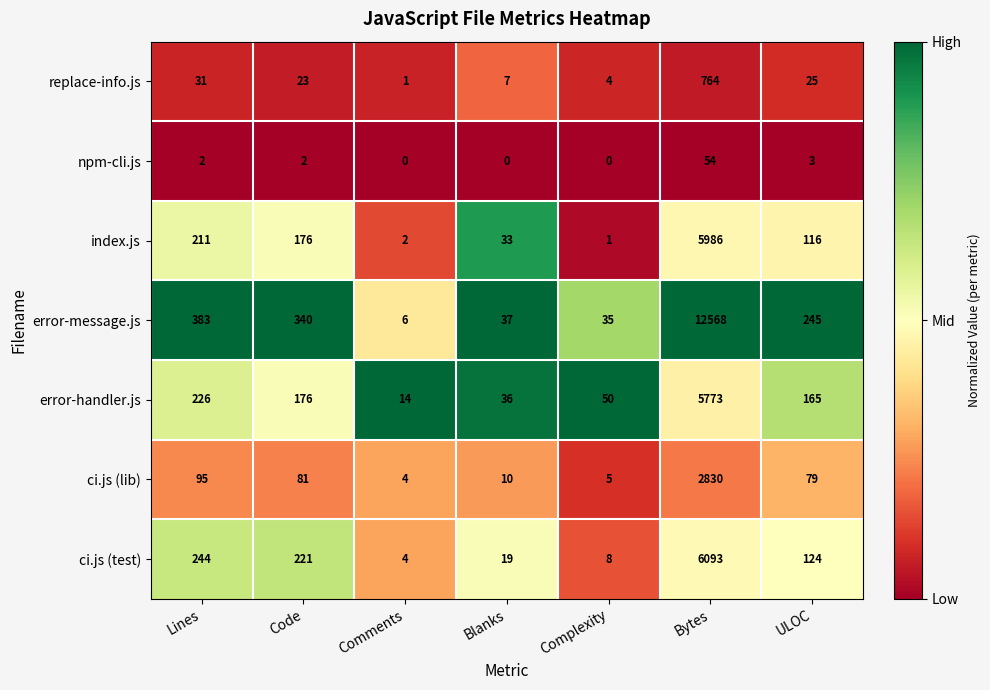

What is the sum of the index.js values at ULOC and Bytes?

6102